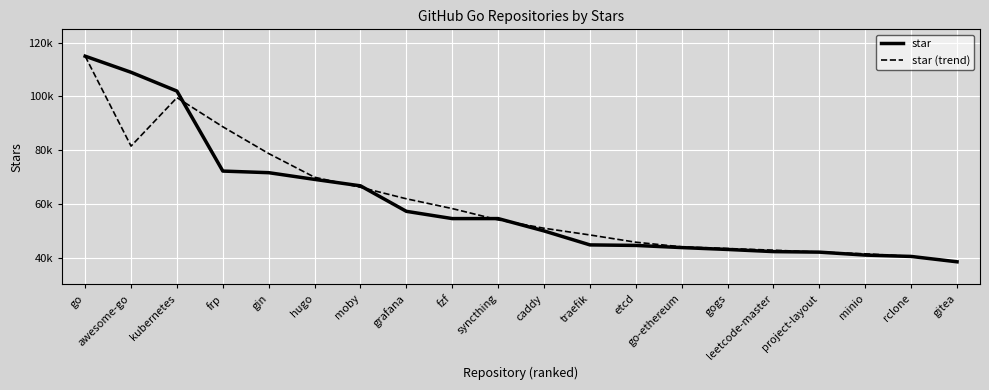

Rank the series at awesome-go from lowest to highest value.

star (trend), star